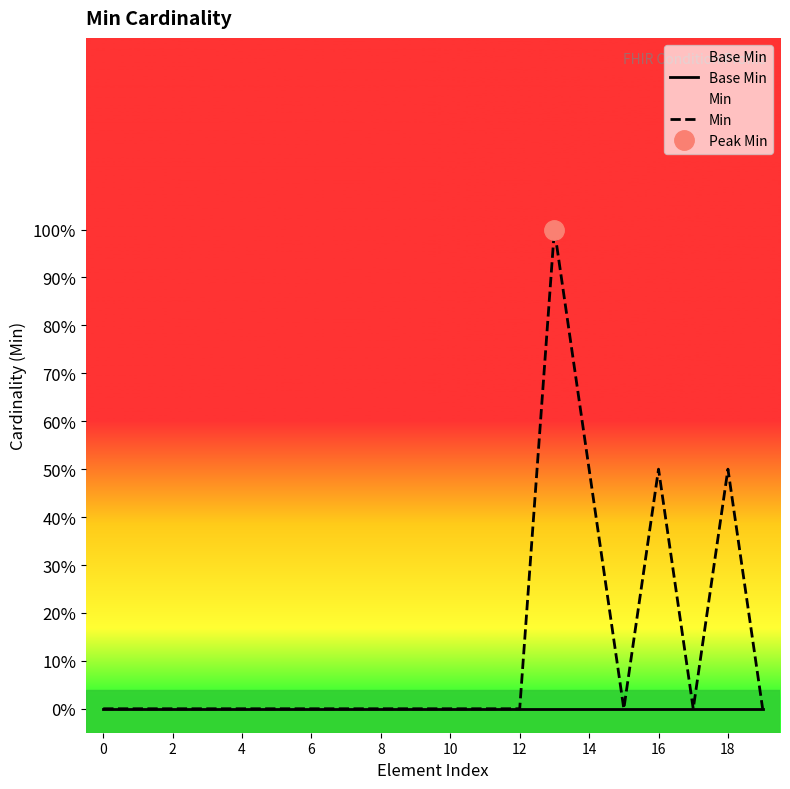

Is the value of Min at 2 greater than the value of Base Min at 18?

No